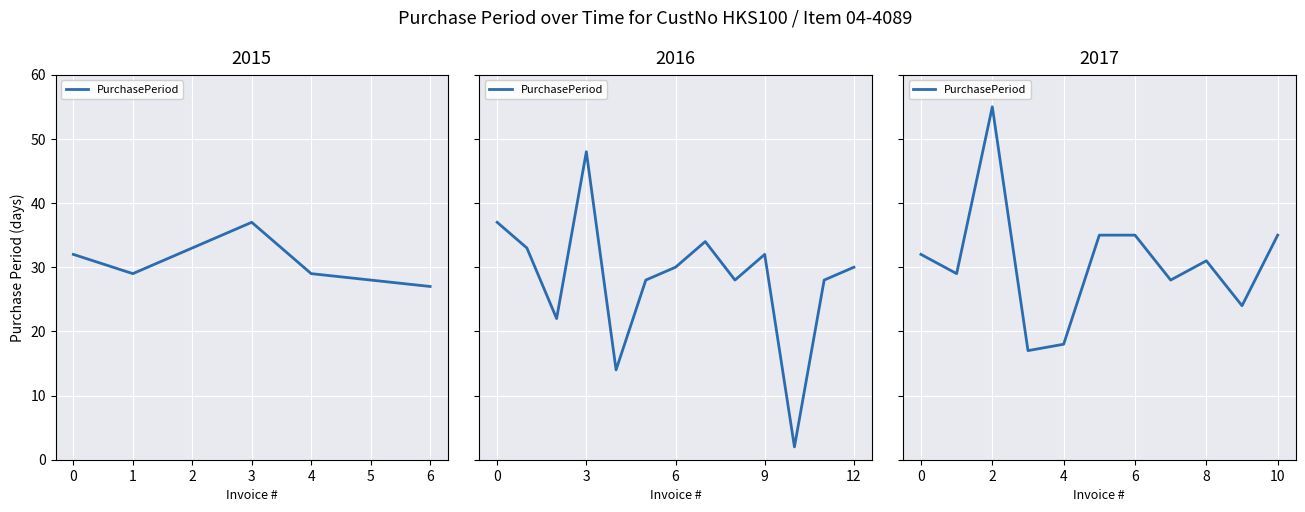

What is the average value?

31